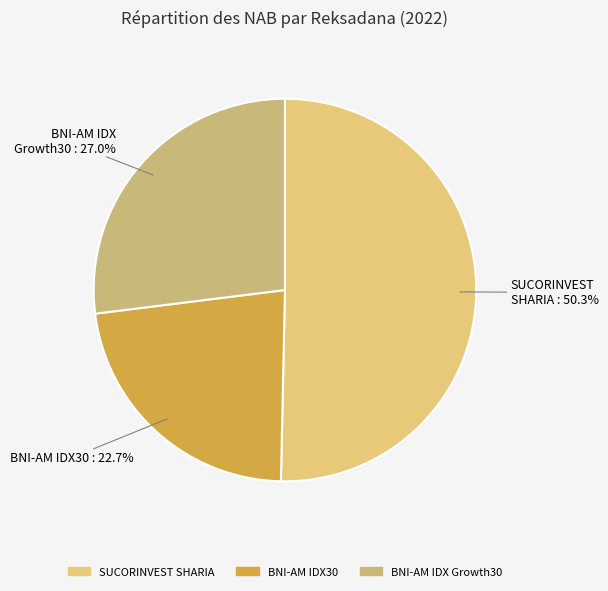

Rank the categories by value from highest to lowest.

SUCORINVEST SHARIA EQUITY FUND, BNI-AM Indeks IDX Growth30 Kelas I1, BNI-AM Indeks IDX30